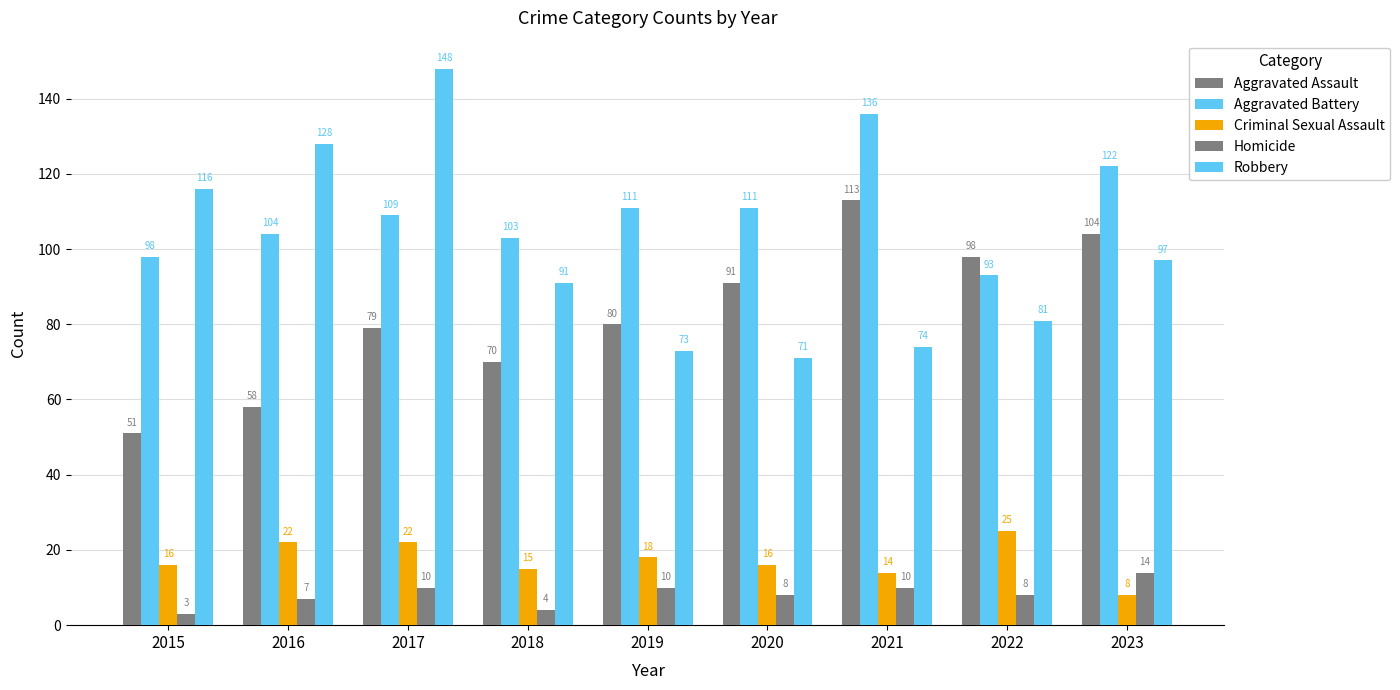

Rank the categories by Robbery value from highest to lowest.

2017, 2016, 2015, 2023, 2018, 2022, 2021, 2019, 2020